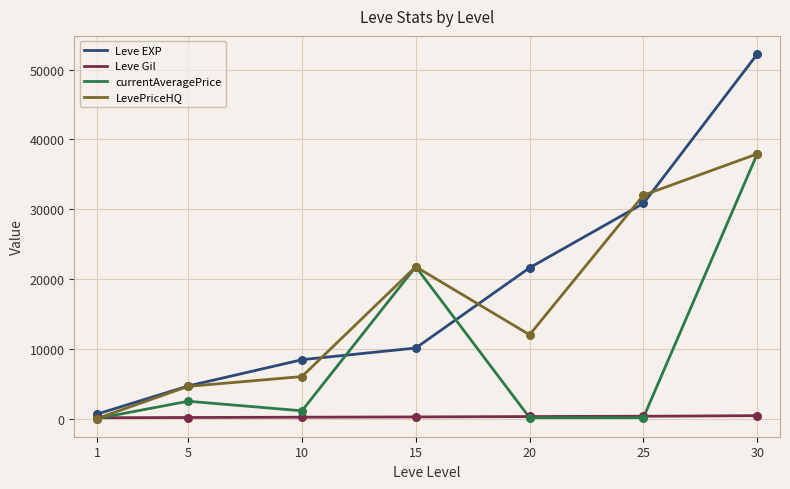

At how many categories does at least one series exceed 715?

6